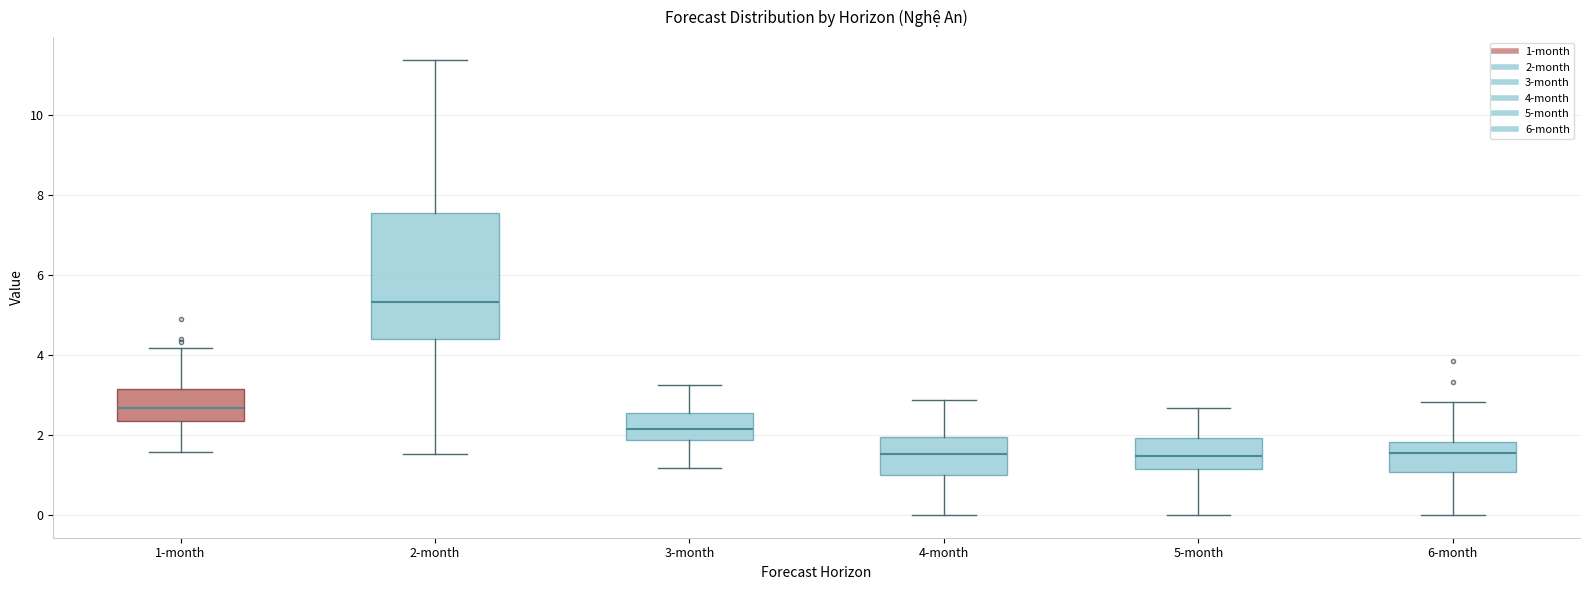

Which box has the highest median line?

2-month